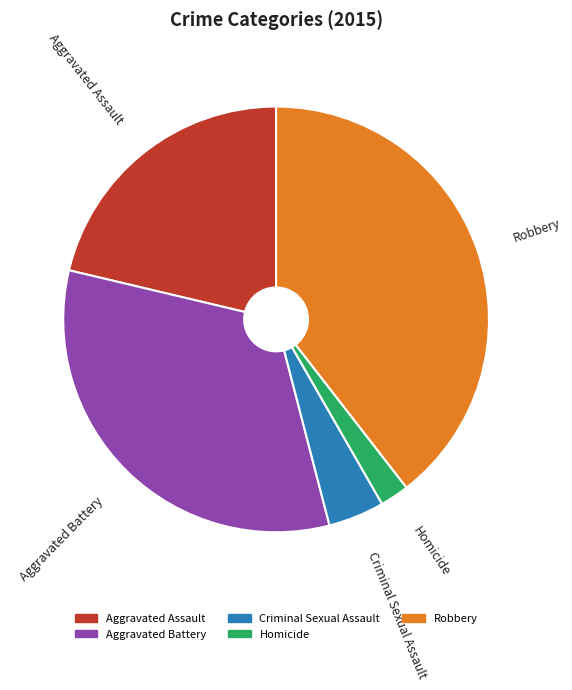

Is Homicide the majority of the pie?

No